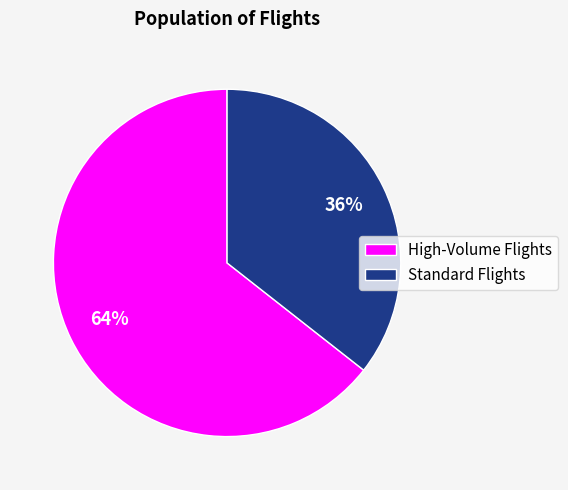

To the nearest percent, what is the average slice percentage?

50%